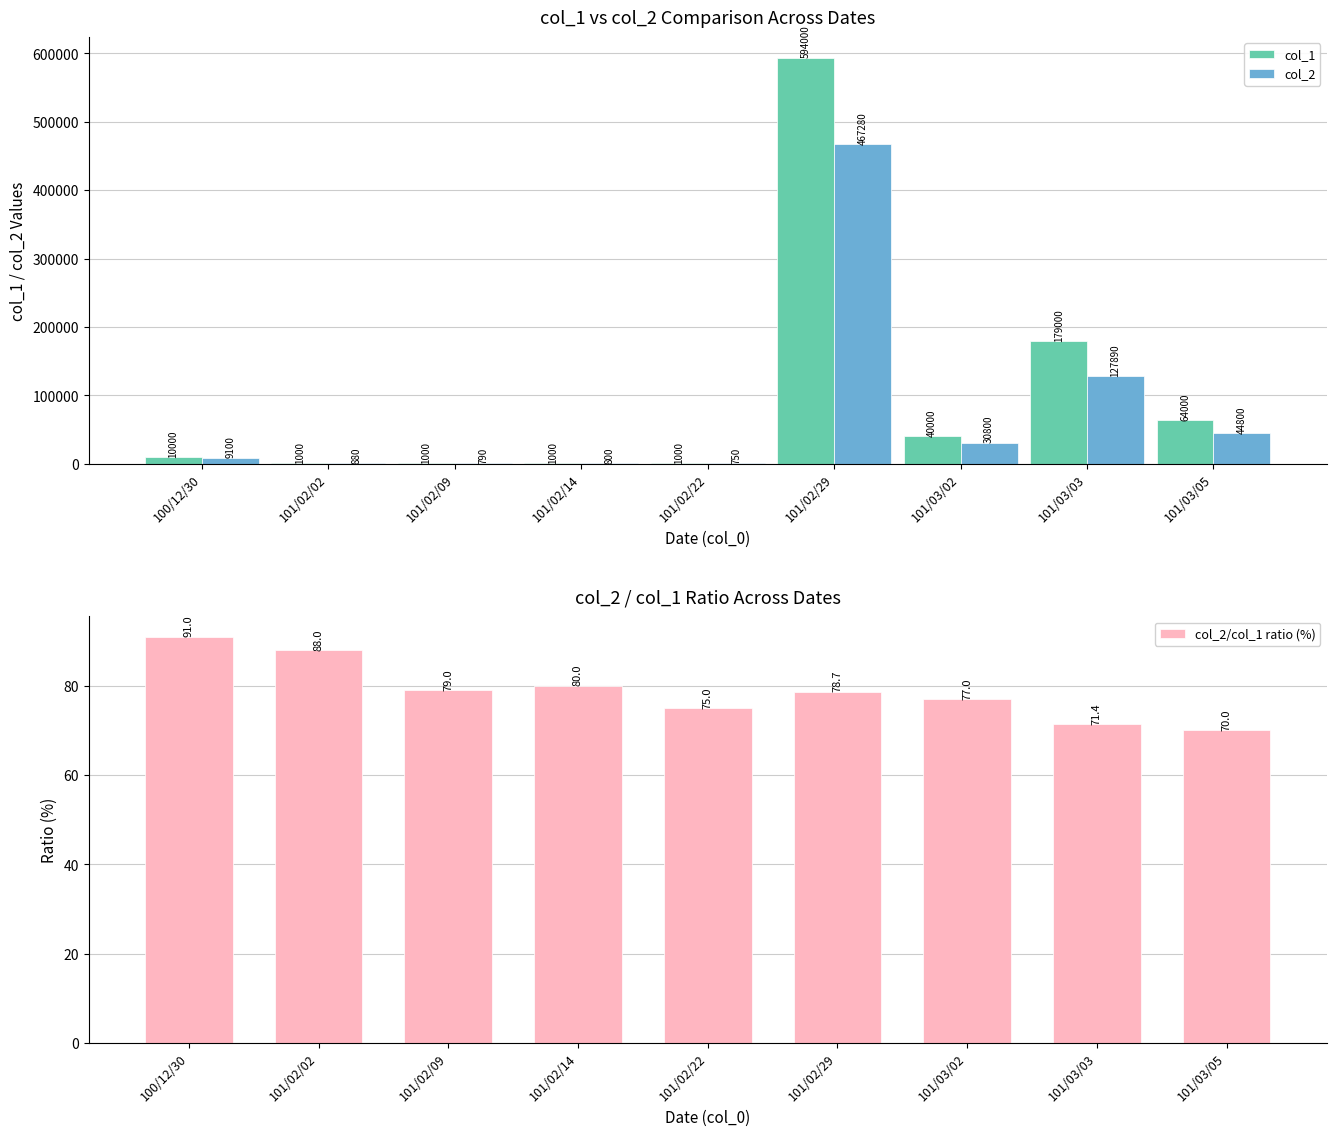

Is the value of col_2 at 101/02/29 greater than the value of col_2/col_1 ratio (%) at 100/12/30?

Yes